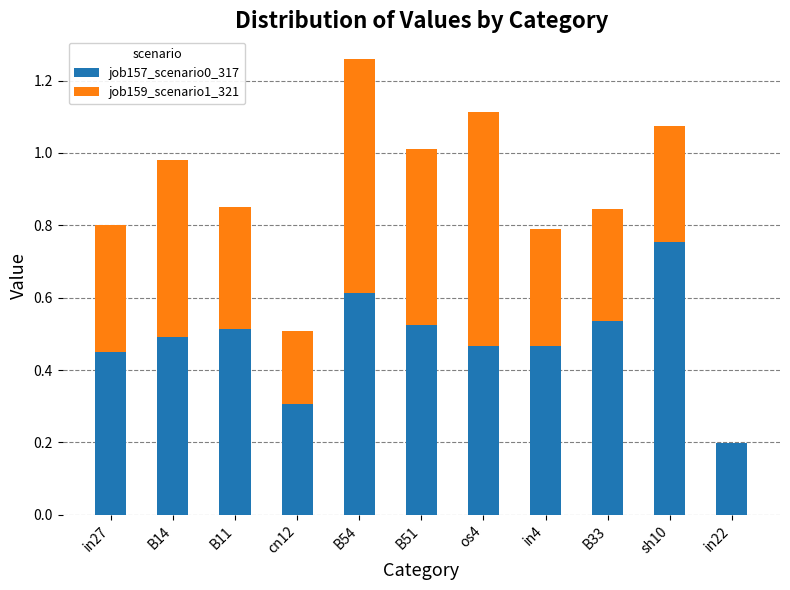

At which label is job157_scenario0_317 closest to 0?

in22